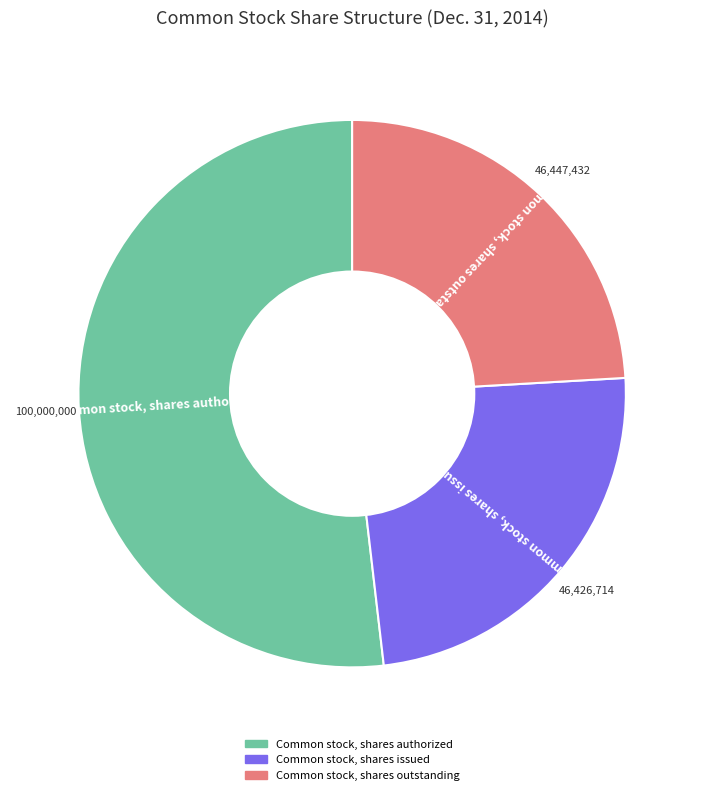

Is the sum of Common stock, shares outstanding and Common stock, shares issued greater than half?

No